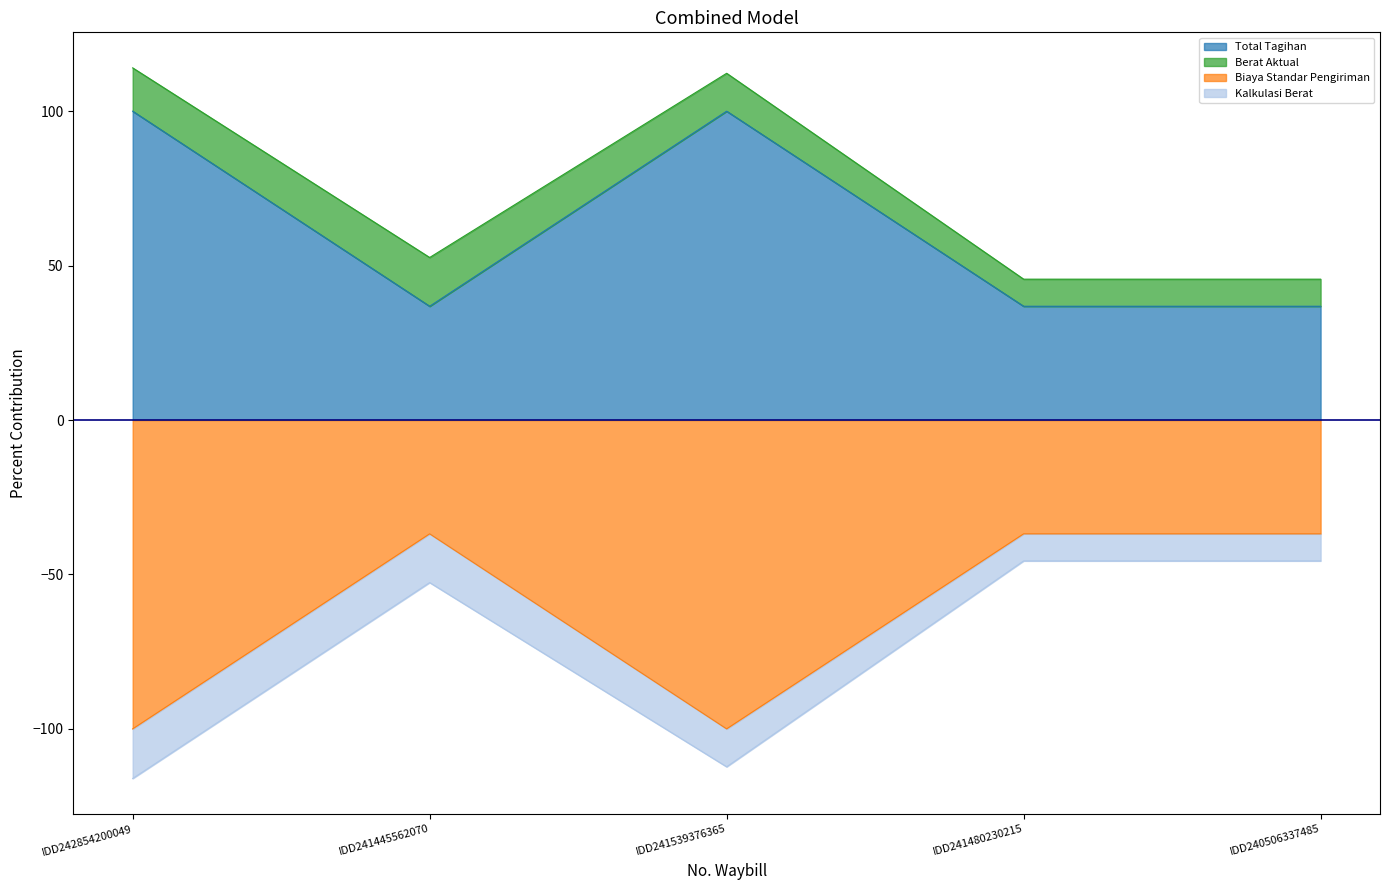

What is the difference between the highest and lowest values at IDD242854200049?

200.0